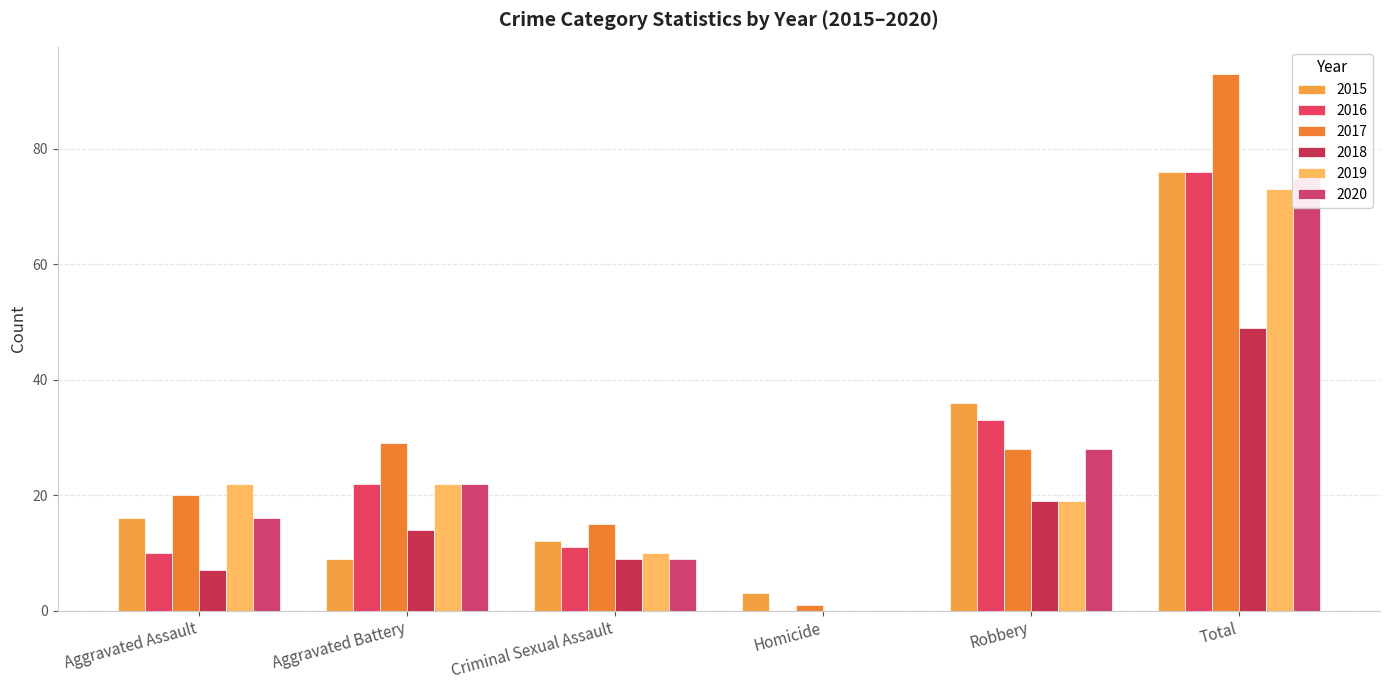

Is the value of 2019 at Aggravated Assault greater than the value of 2018 at Aggravated Battery?

Yes